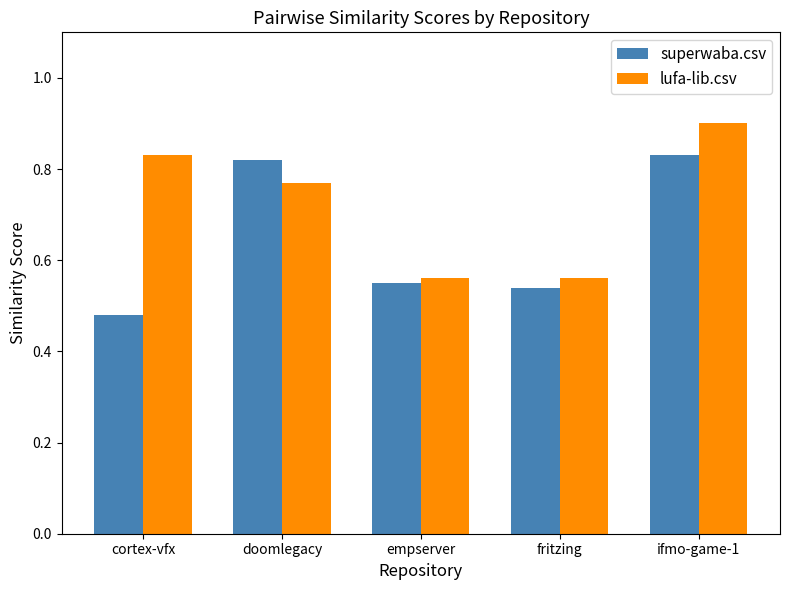

Are the bars horizontal?

No